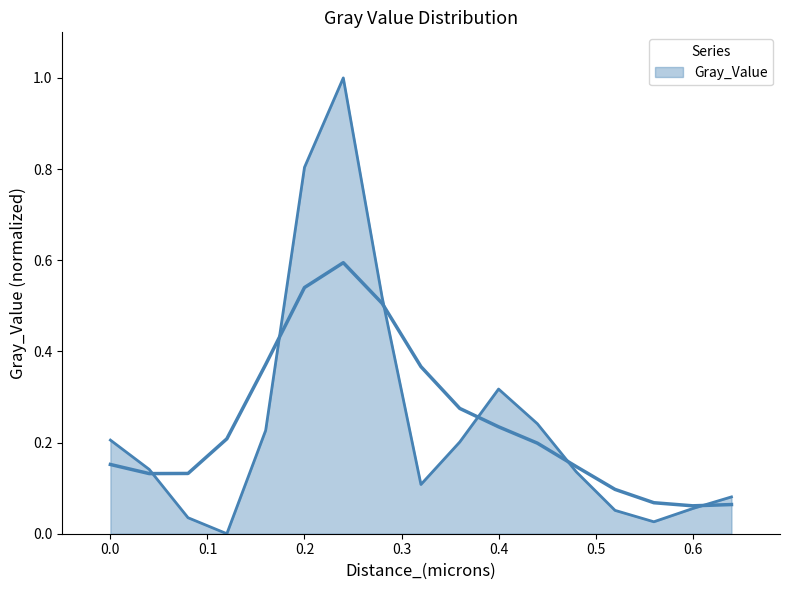

What is the change in value from 0.0 to 0.08?

-0.2